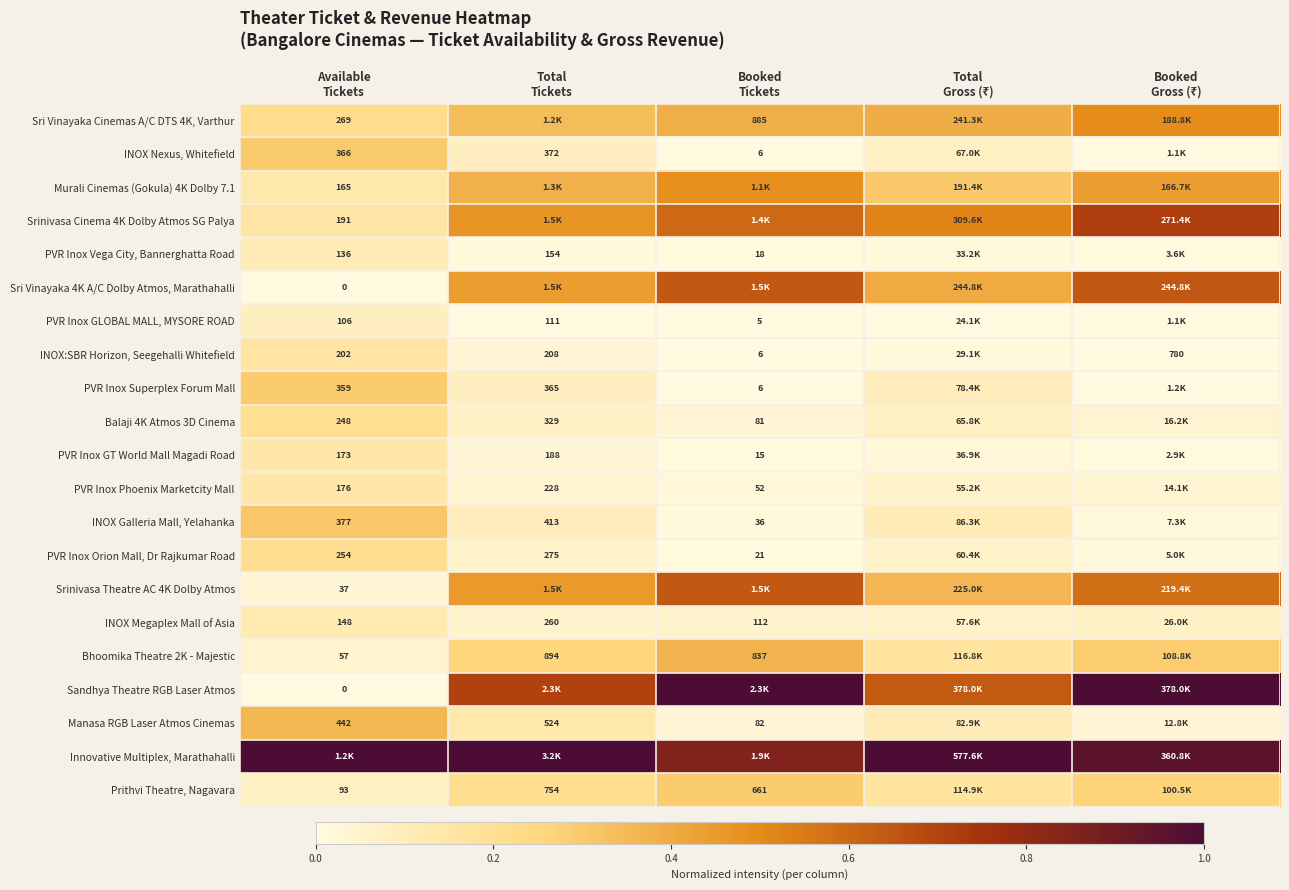

Which series has the largest total across all categories?

Innovative Multiplex, Marathahalli